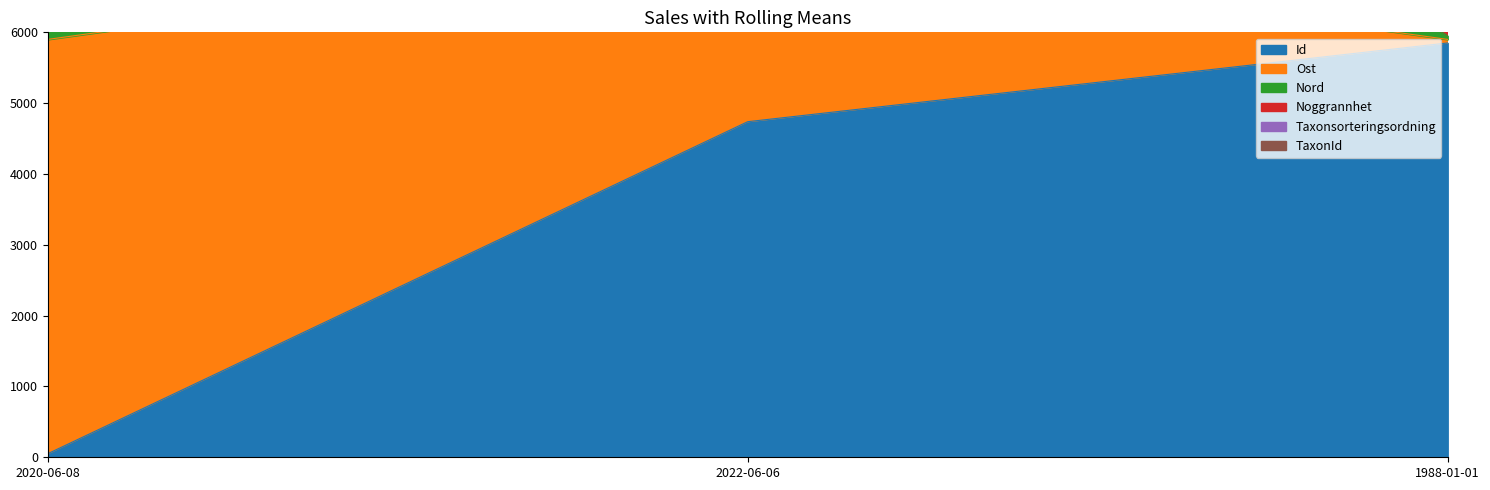

At which label does Id reach its minimum?

2020-06-08